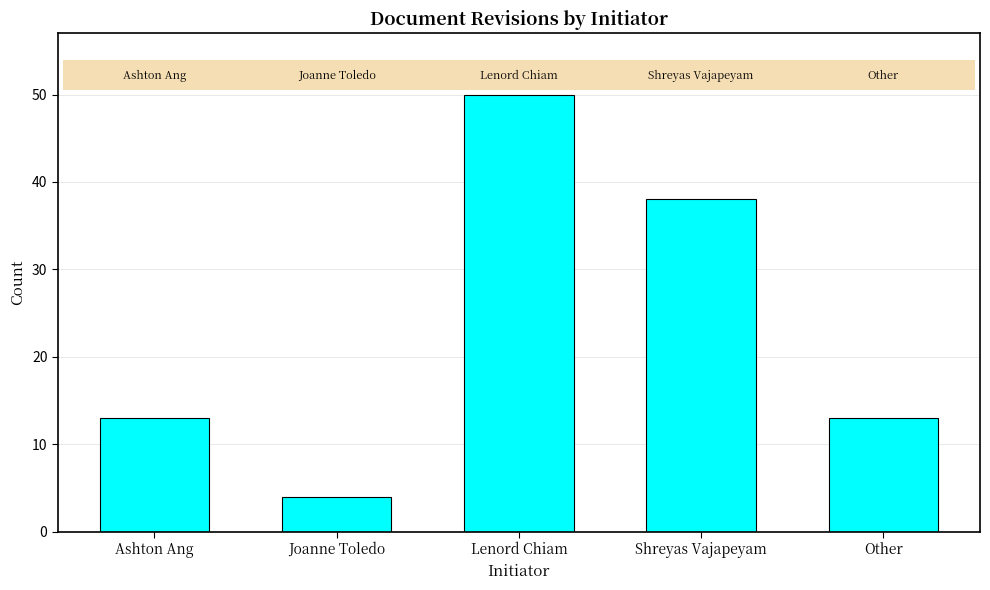

What is the approximate value at Other, to the nearest 5?

15